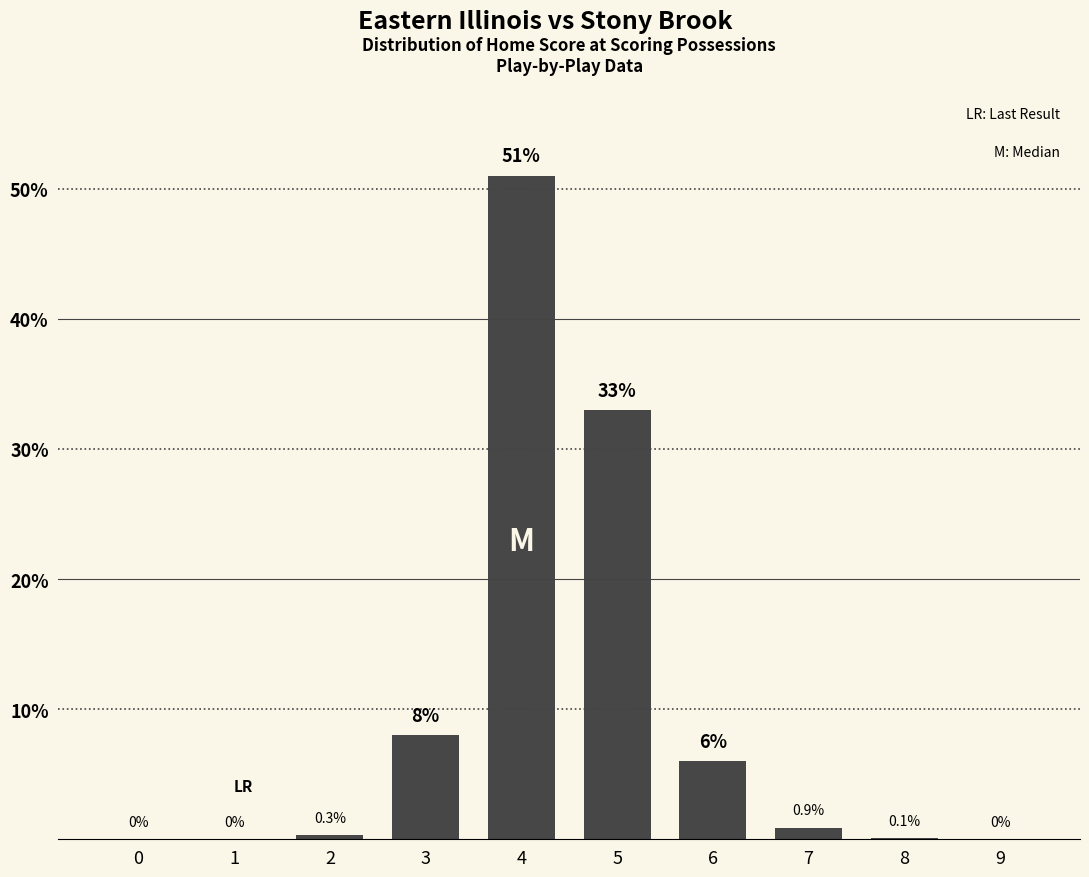

Is it true that the value at 1 is -20.6?

False